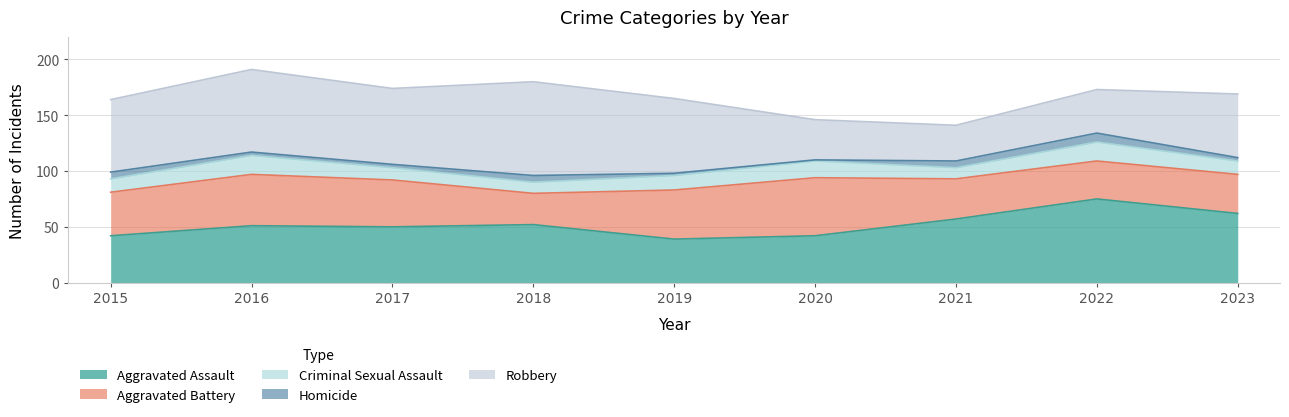

At which label is Homicide closest to 4?

2016